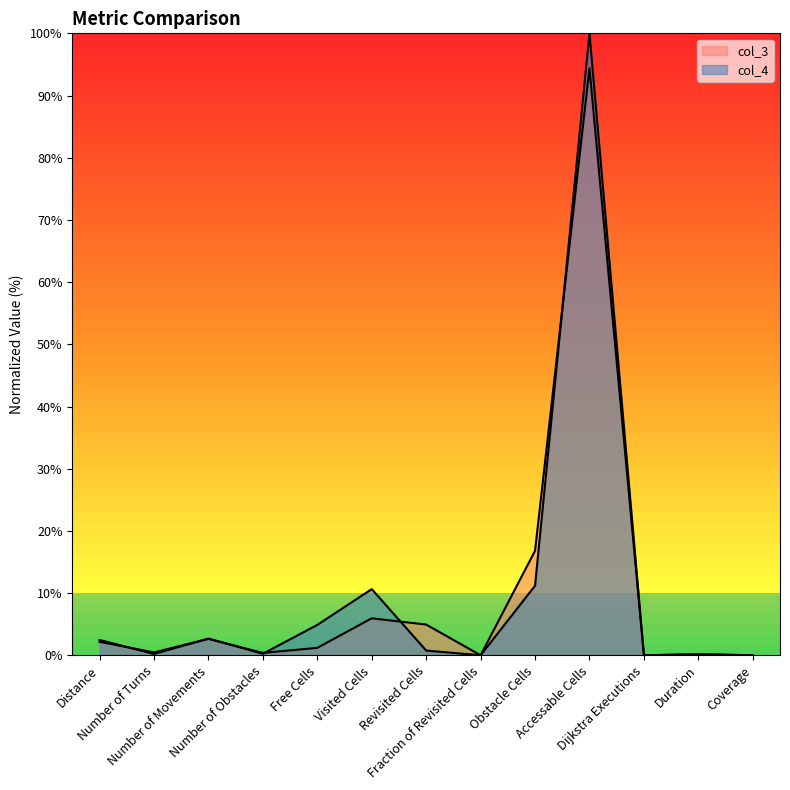

What is the difference between the maximum and minimum values in the col_3 series?

94.4